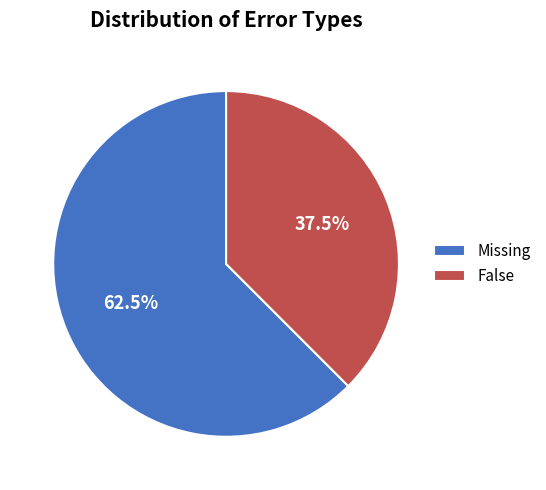

Which slice is the smallest?

False